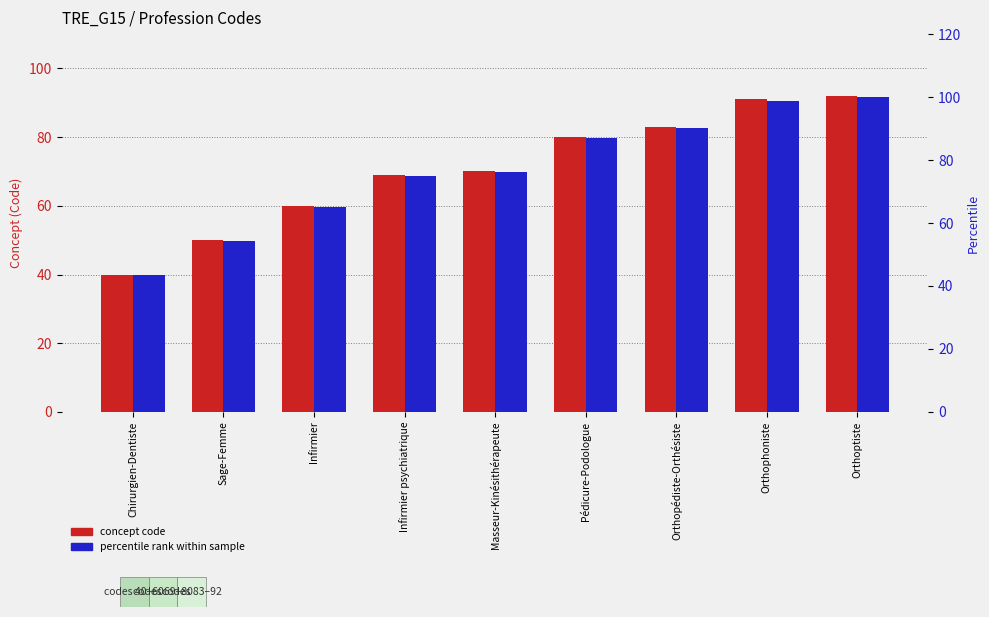

Does the chart contain stacked bars?

No